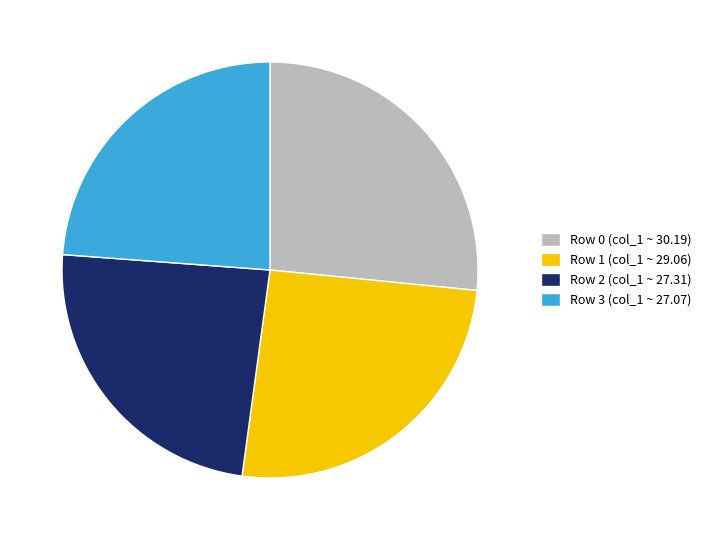

Does Row 0 (col_1 ~ 30.19) represent more than half of the total?

No